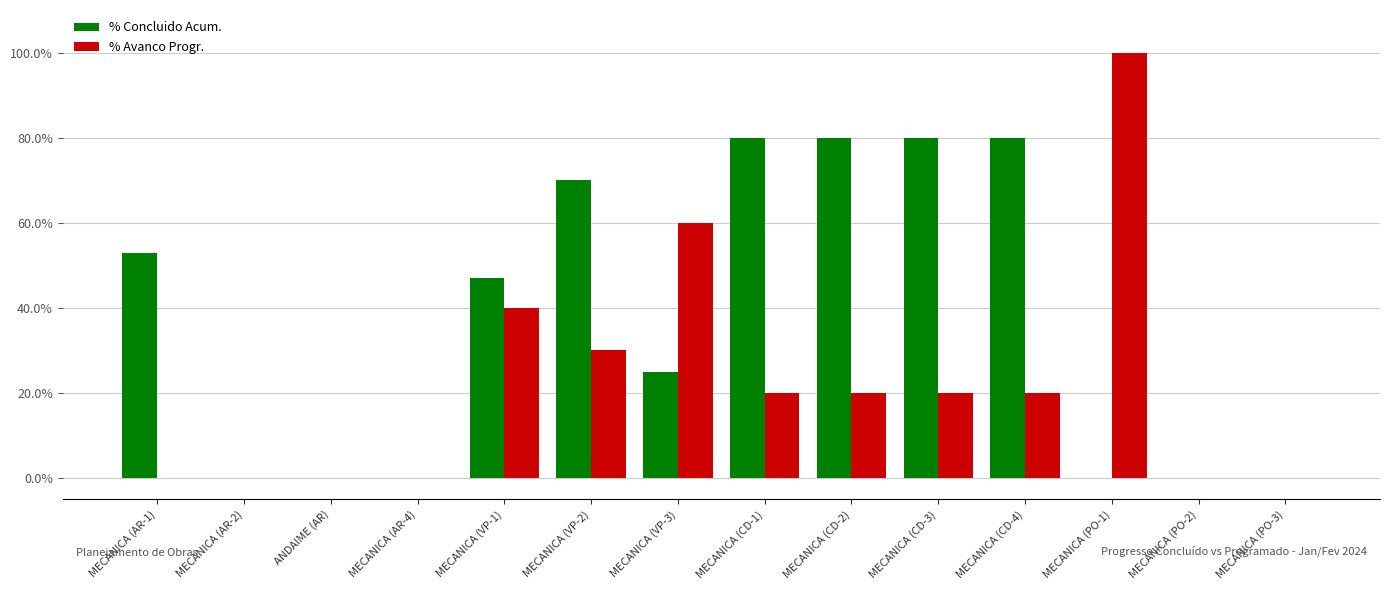

What are all the series names shown in the legend?

% Concluido Acum., % Avanco Progr.